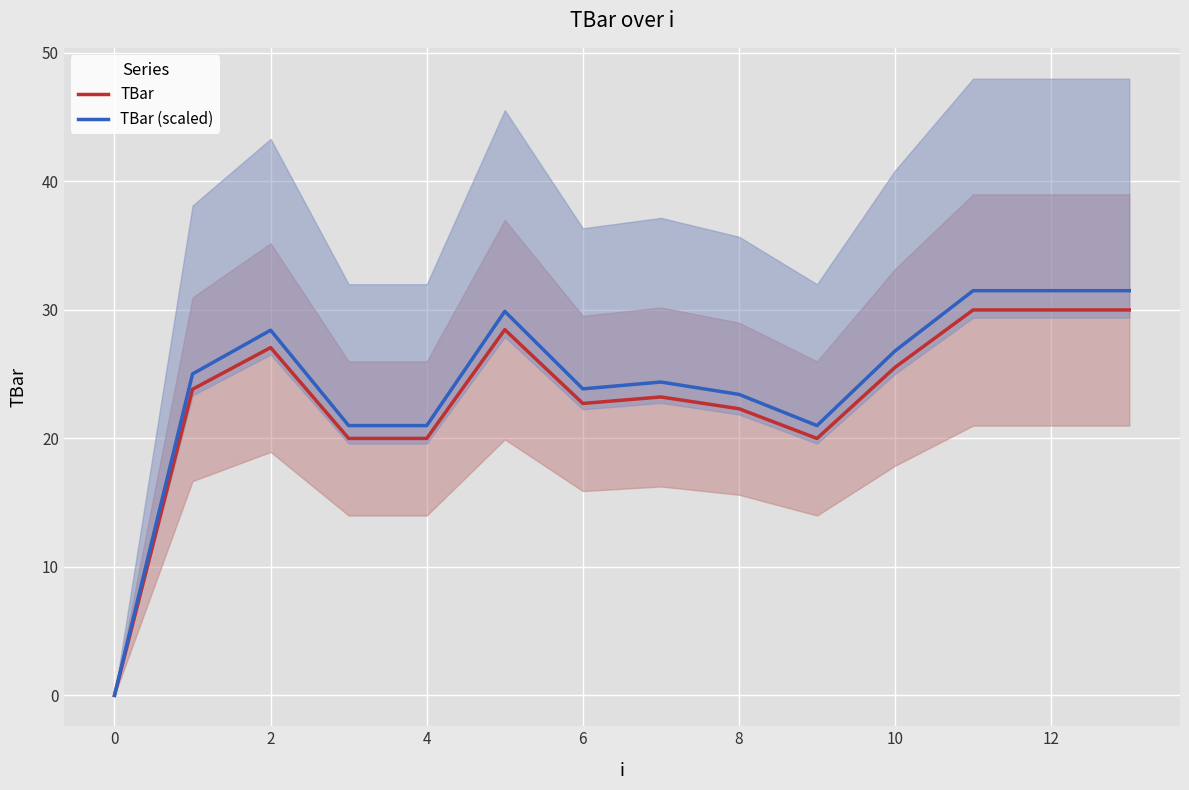

Is it true that TBar equals 25.5 at 10?

True